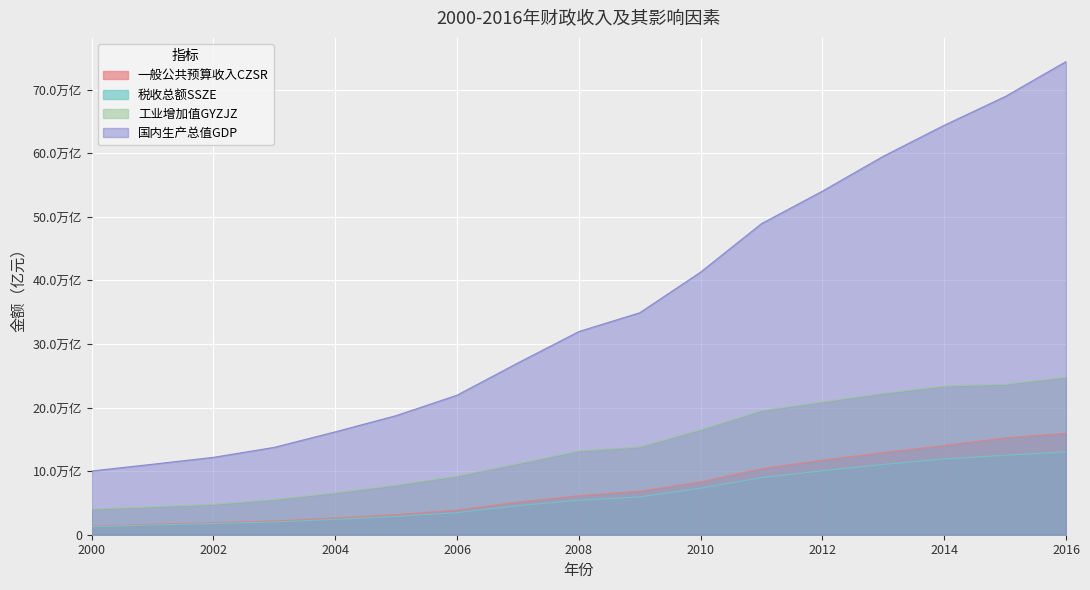

What is the difference between the maximum and minimum values in the 税收总额SSZE series?

117779.2